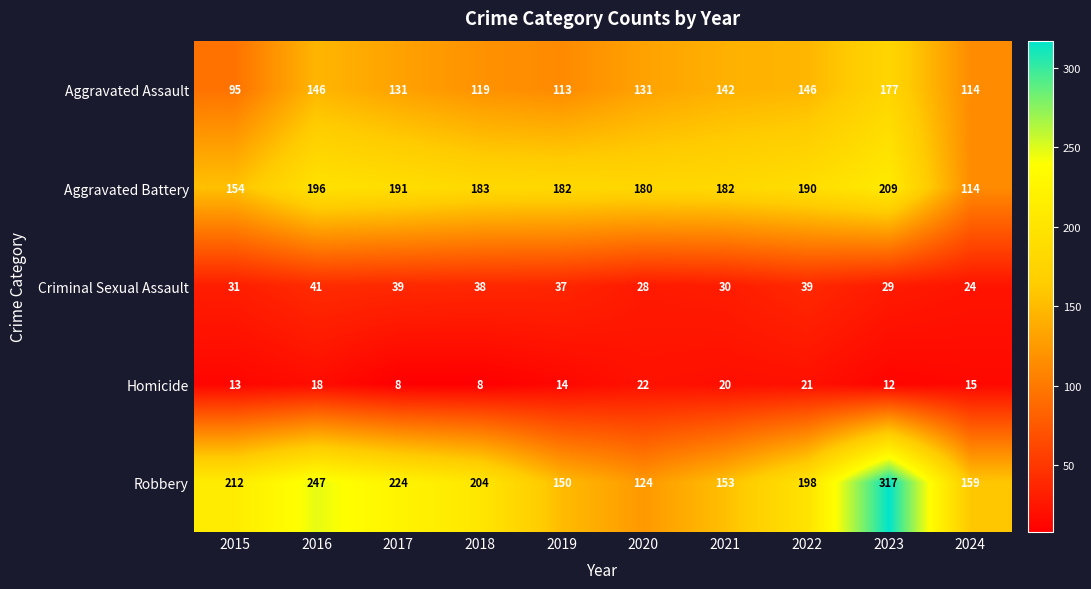

What is the spread (max minus min) of values at 2024?

144